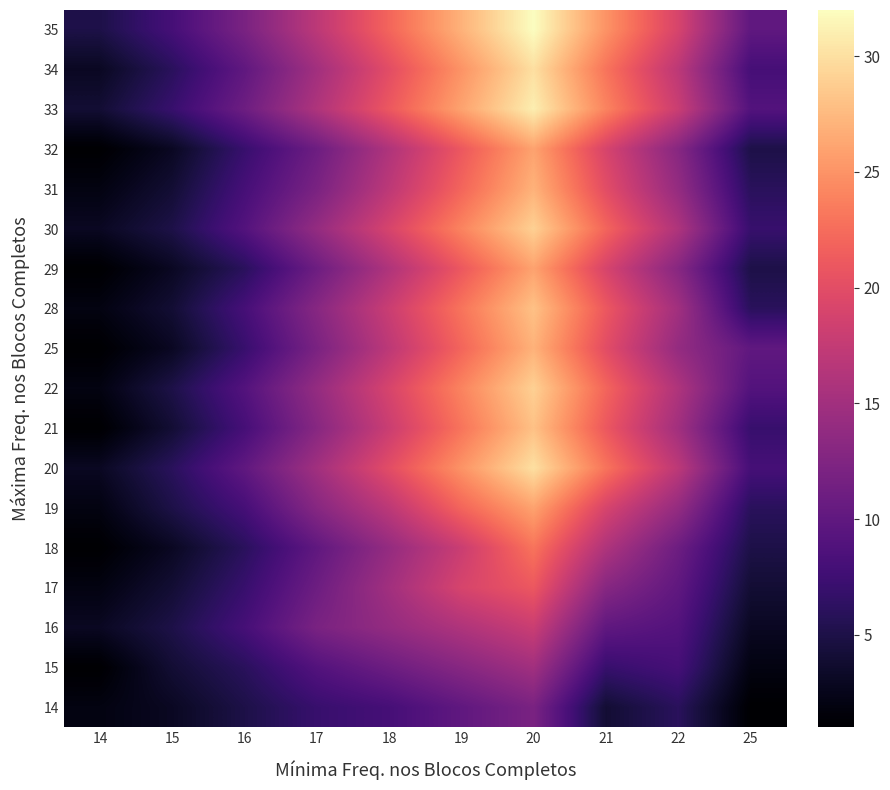

Reading left to right, list all the values displayed in this chart.

14: 14=2	15=3	16=5	17=7	18=8	19=10	20=12	21=4	22=6	25=1
15: 14=1	15=4	16=6	17=9	18=11	19=13	20=15	21=7	22=8	25=2
16: 14=3	15=5	16=8	17=12	18=14	19=16	20=18	21=10	22=9	25=3
17: 14=2	15=4	16=7	17=11	18=15	19=19	20=21	21=13	22=10	25=4
18: 14=1	15=3	16=6	17=10	18=14	19=18	20=23	21=16	22=11	25=5
19: 14=2	15=5	16=8	17=13	18=17	19=22	20=26	21=19	22=14	25=6
20: 14=3	15=6	16=10	17=15	18=20	19=25	20=30	21=23	22=17	25=8
21: 14=1	15=4	16=8	17=13	18=18	19=23	20=28	21=21	22=15	25=7
22: 14=2	15=5	16=9	17=14	18=19	19=24	20=29	21=22	22=16	25=9
25: 14=1	15=3	16=7	17=12	18=17	19=22	20=27	21=20	22=14	25=10
28: 14=2	15=4	16=8	17=13	18=18	19=23	20=28	21=21	22=15	25=6
29: 14=1	15=3	16=6	17=11	18=16	19=21	20=26	21=19	22=13	25=5
30: 14=3	15=5	16=9	17=14	18=19	19=24	20=29	21=22	22=16	25=7
31: 14=2	15=4	16=8	17=12	18=17	19=22	20=27	21=20	22=14	25=6
32: 14=1	15=3	16=7	17=11	18=16	19=21	20=26	21=19	22=13	25=5
33: 14=4	15=7	16=11	17=16	18=21	19=26	20=31	21=24	22=18	25=9
34: 14=3	15=6	16=10	17=15	18=20	19=25	20=30	21=23	22=17	25=8
35: 14=5	15=8	16=12	17=17	18=22	19=27	20=32	21=25	22=19	25=10